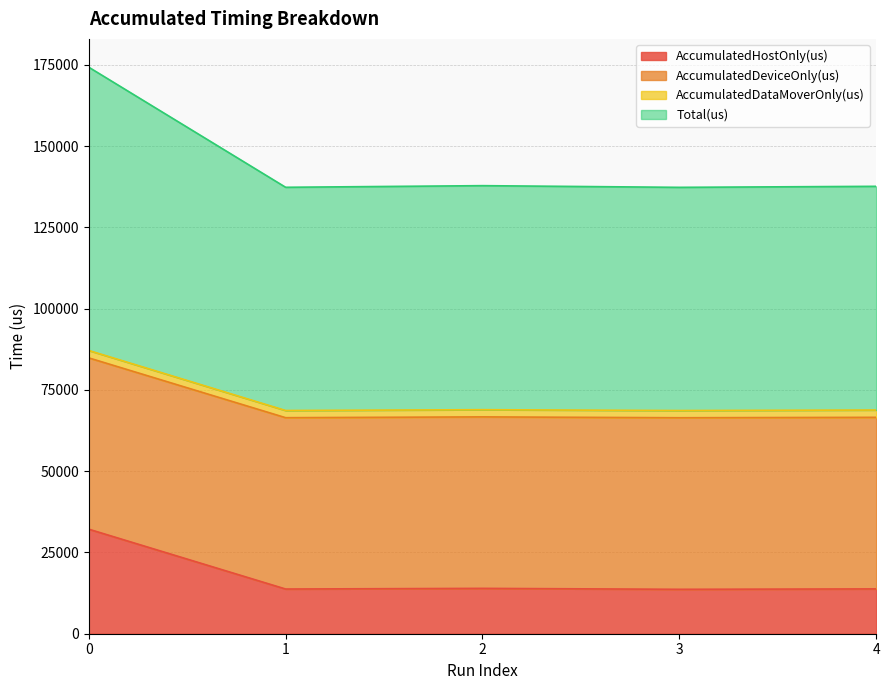

How many data points in AccumulatedHostOnly(us) are above 13787?

3